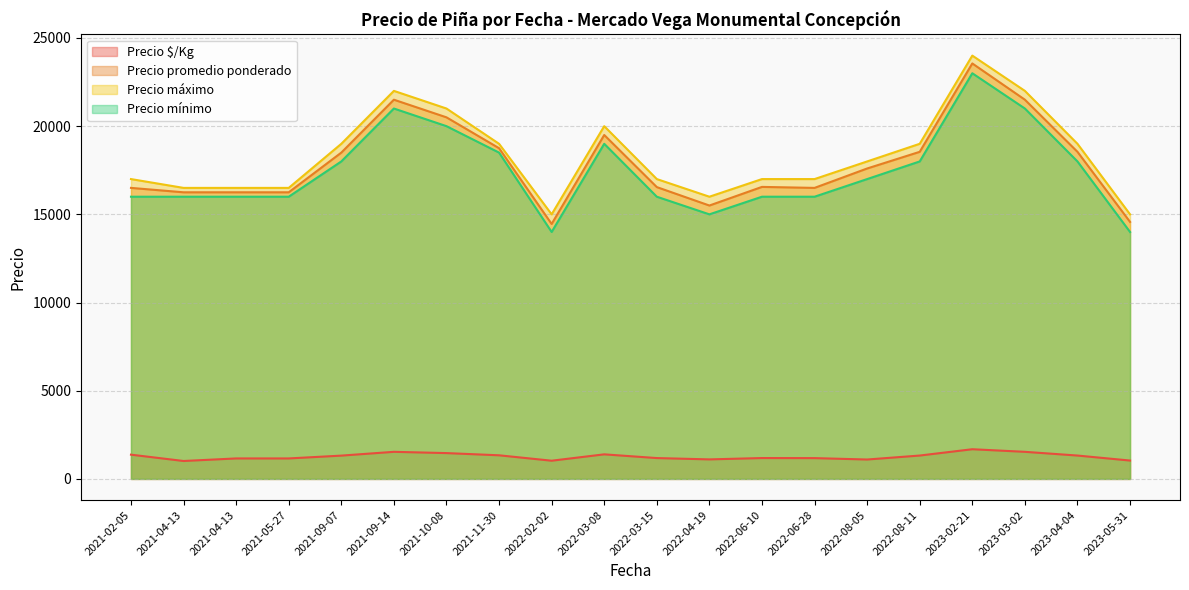

True or false: Precio promedio ponderado and Precio $/Kg intersect in this chart.

False